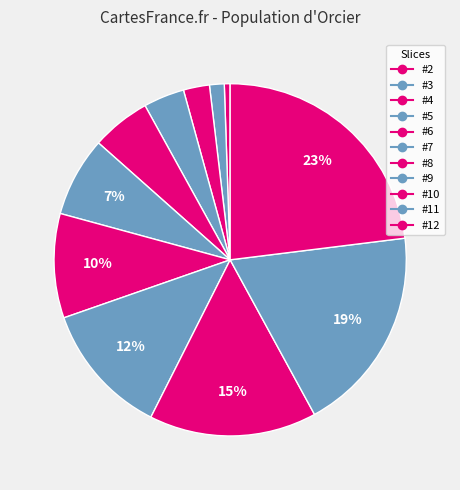

Is it true that #5 is 4% of the pie?

True